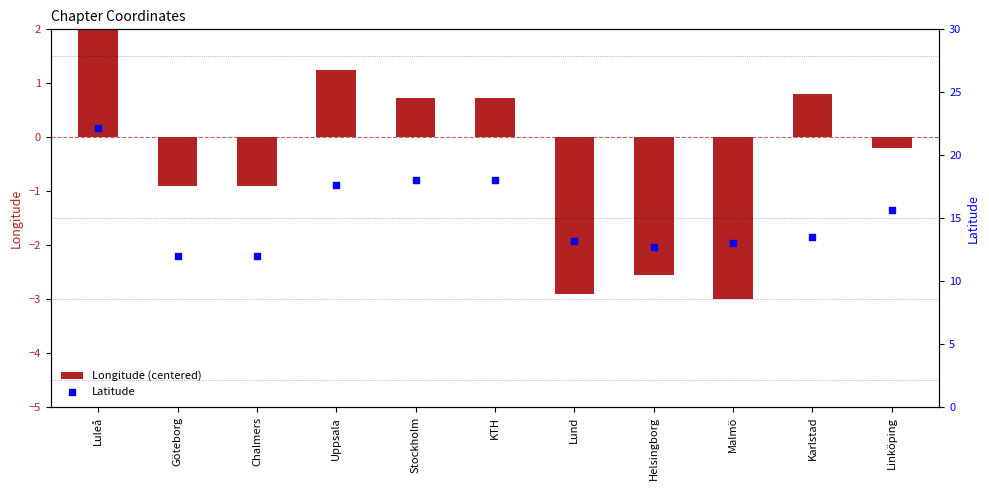

Which series has the largest total across all categories?

Latitude